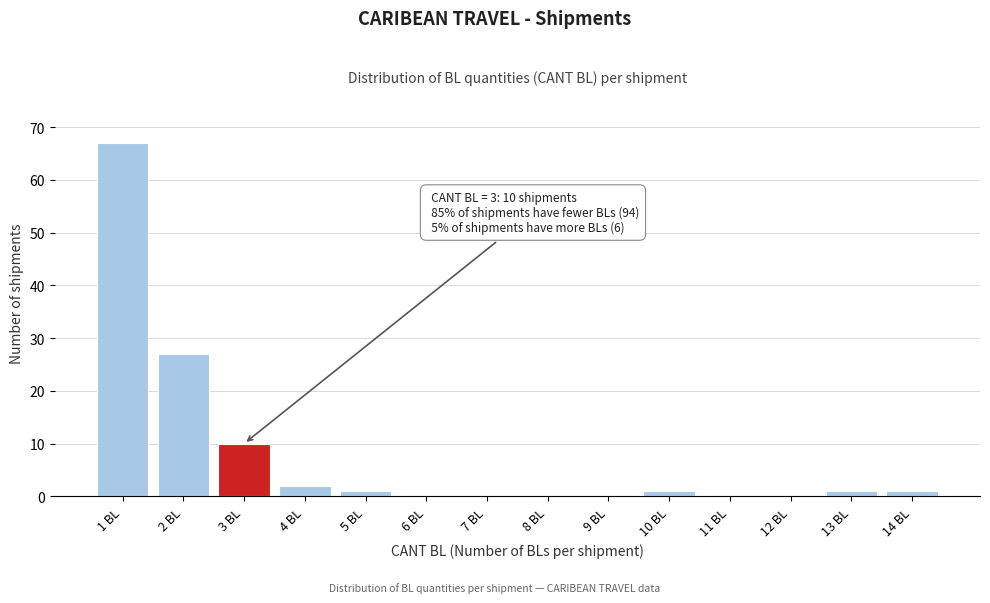

Over which range of the x-axis is the bar tallest?

0.5 to 1.5